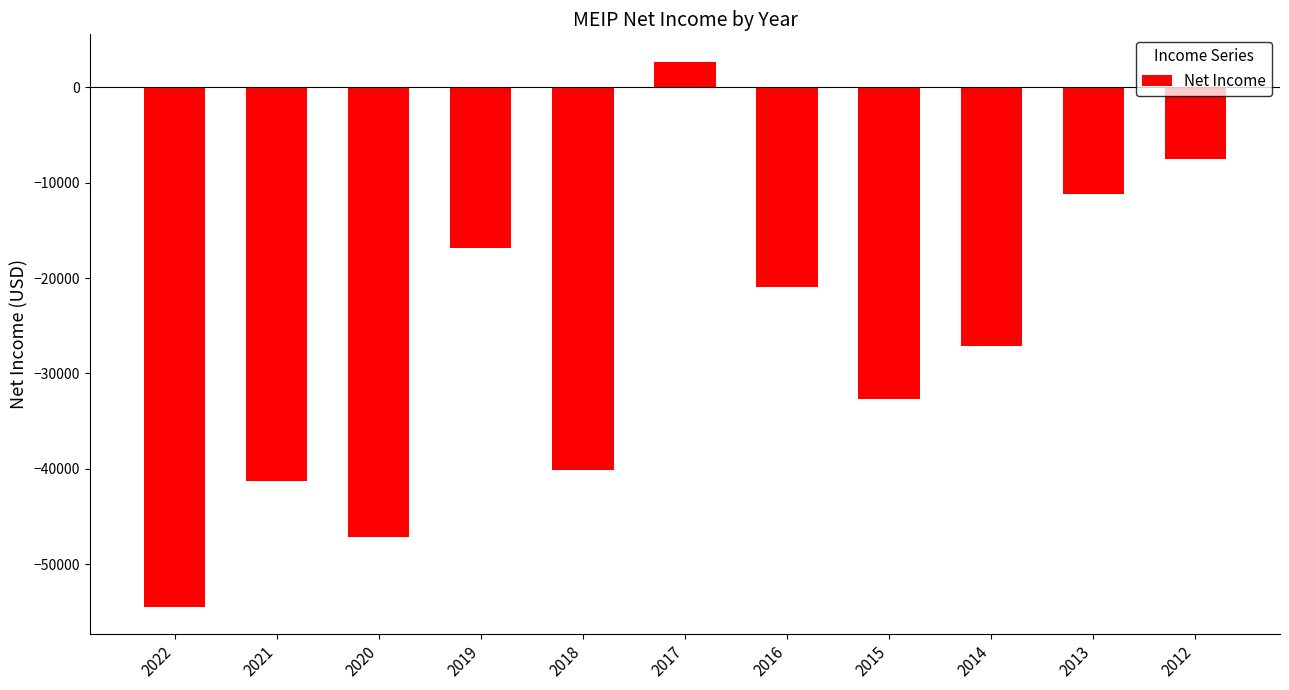

What is the difference between the maximum and minimum values?

57200